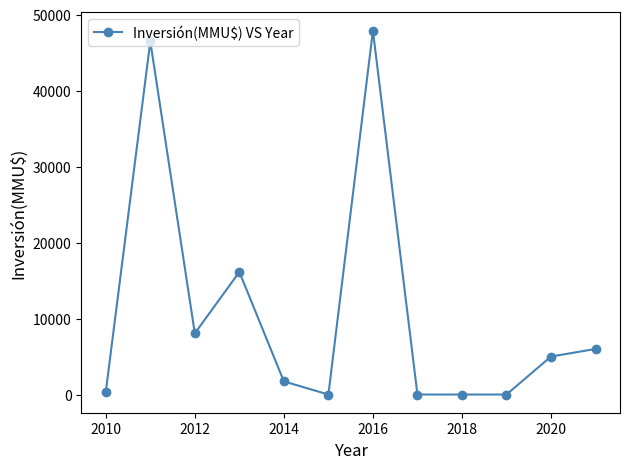

True or false: the data has more than 1 interior local peaks.

True